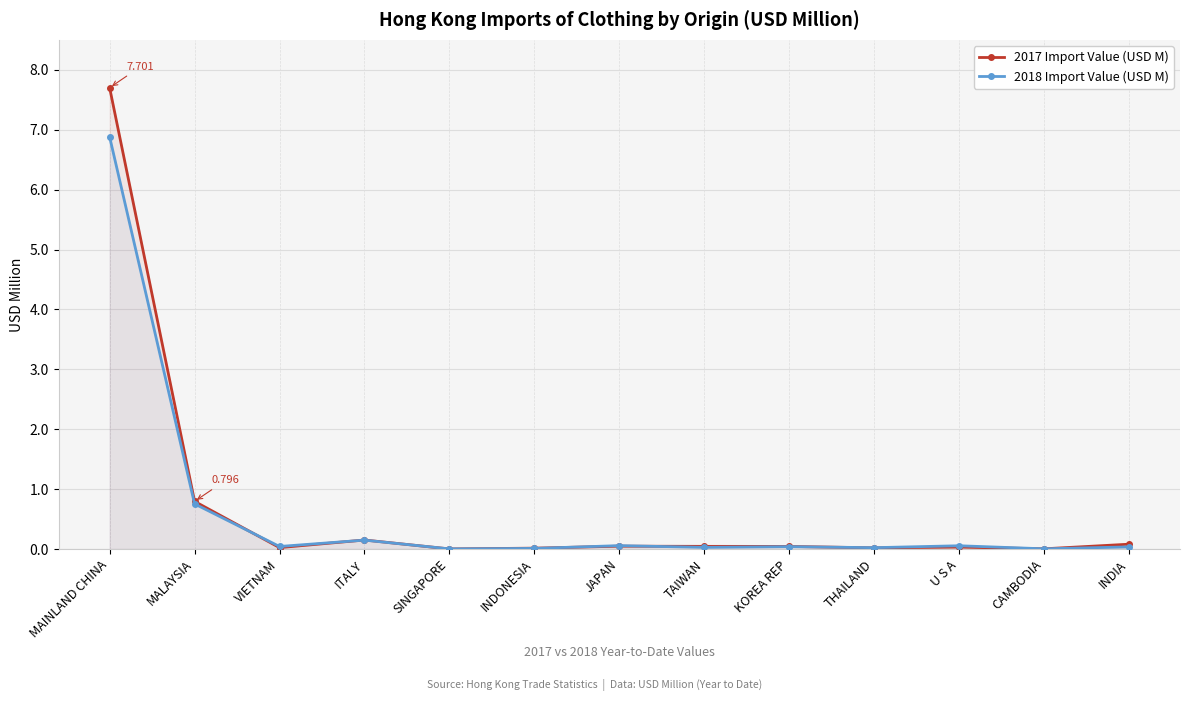

Which series has the widest spread of values?

2017 Import Value (USD M)